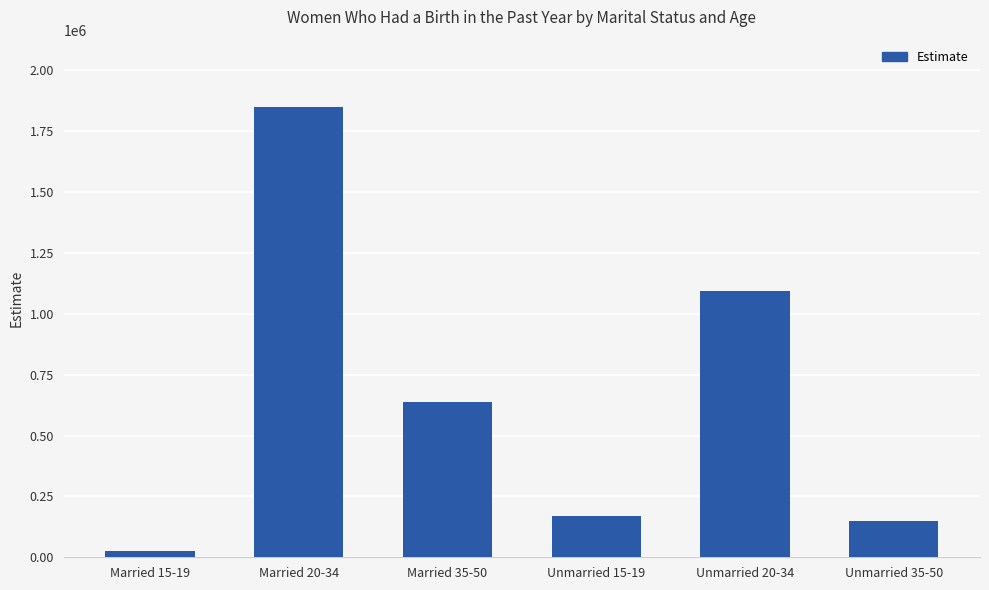

Reading left to right, list all the values displayed in this chart.

Married 15-19=27450	Married 20-34=1849052	Married 35-50=638292	Unmarried 15-19=170605	Unmarried 20-34=1094385	Unmarried 35-50=150633